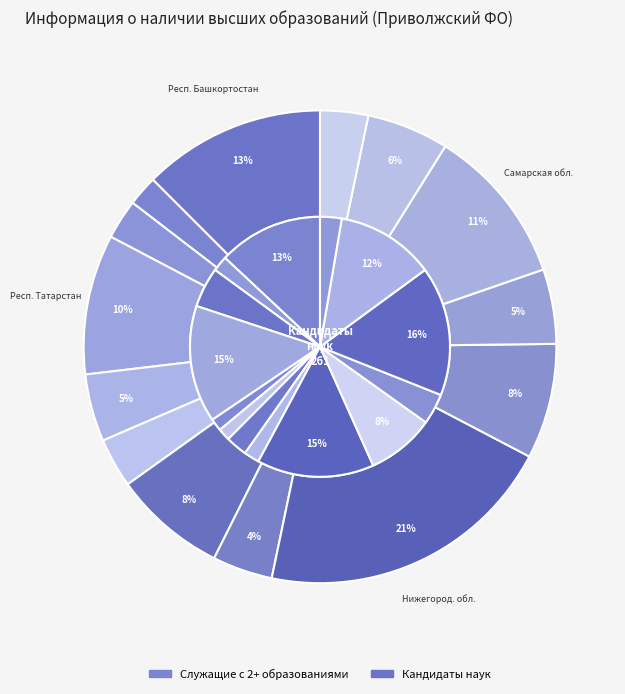

The Республика Татарстан slice represents 6% of the pie. True or false?

False